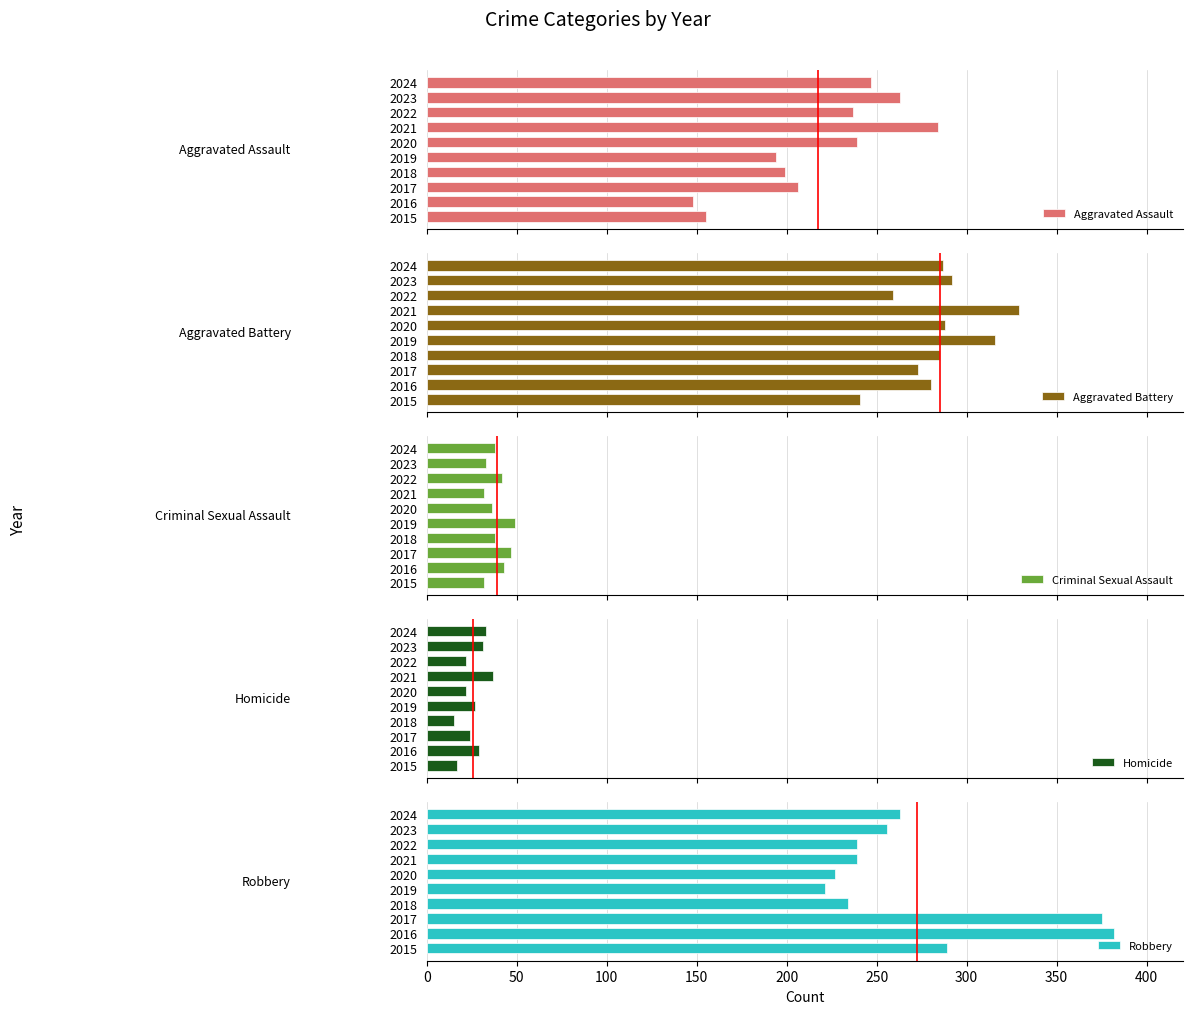

Count the number of data series in this chart.

5